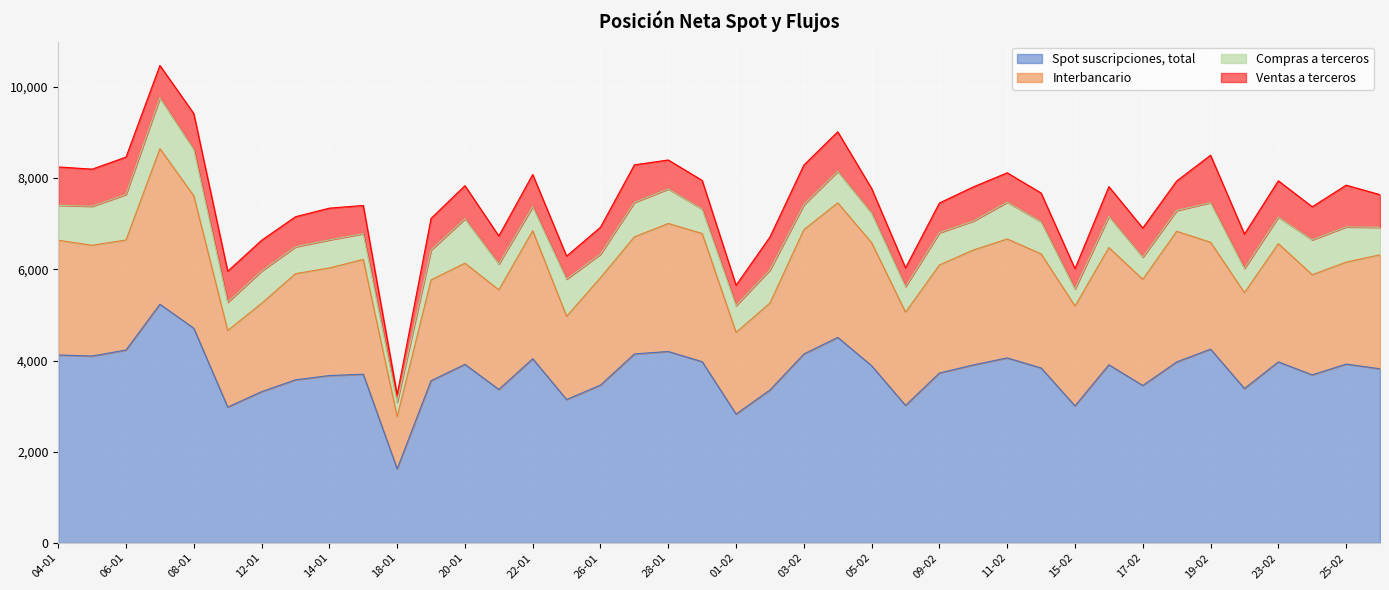

How many data points in Ventas a terceros are above 692?

19